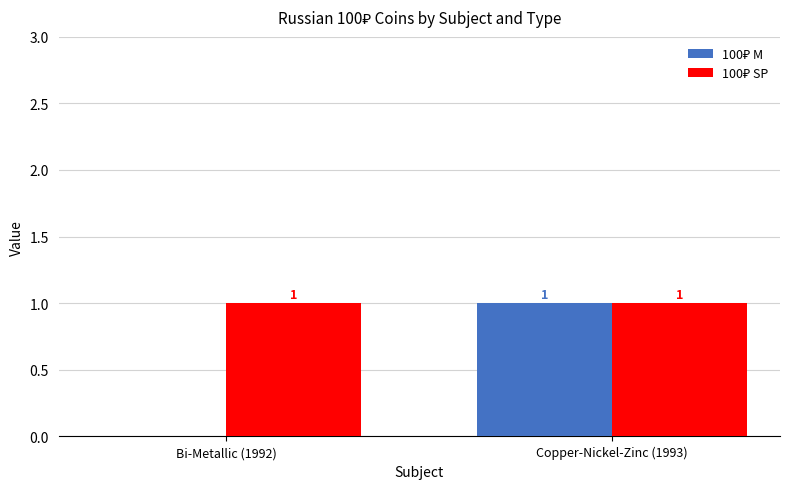

Which series has the largest total across all categories?

100₽ SP